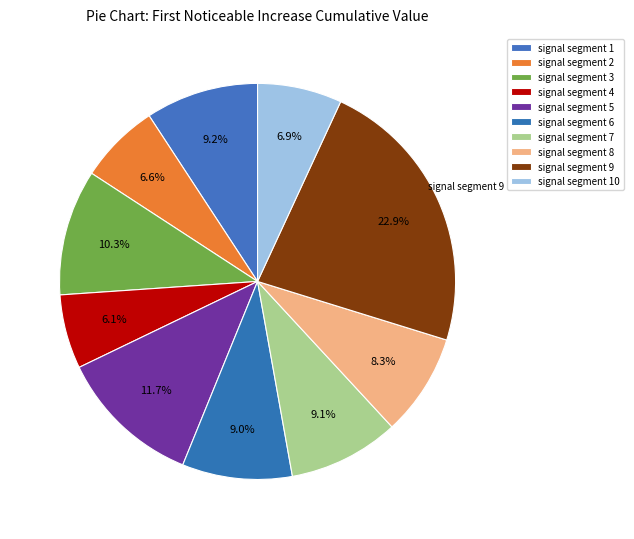

How many segments does this pie chart have?

10